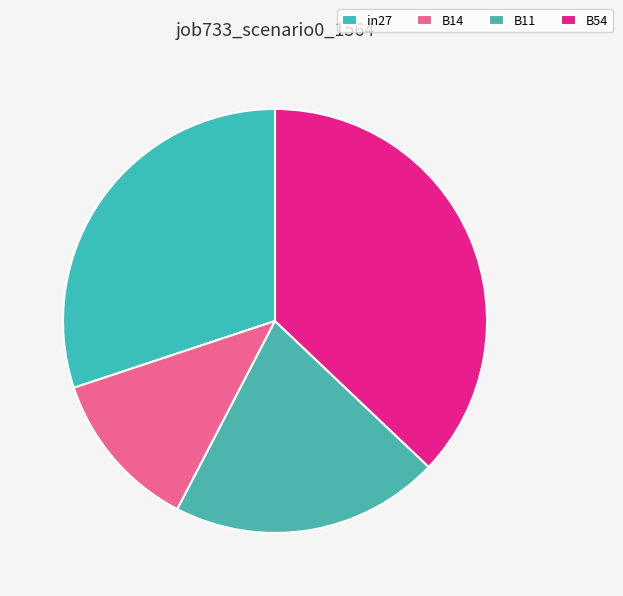

To the nearest percent, what is the combined percentage of B14 and B11?

33%